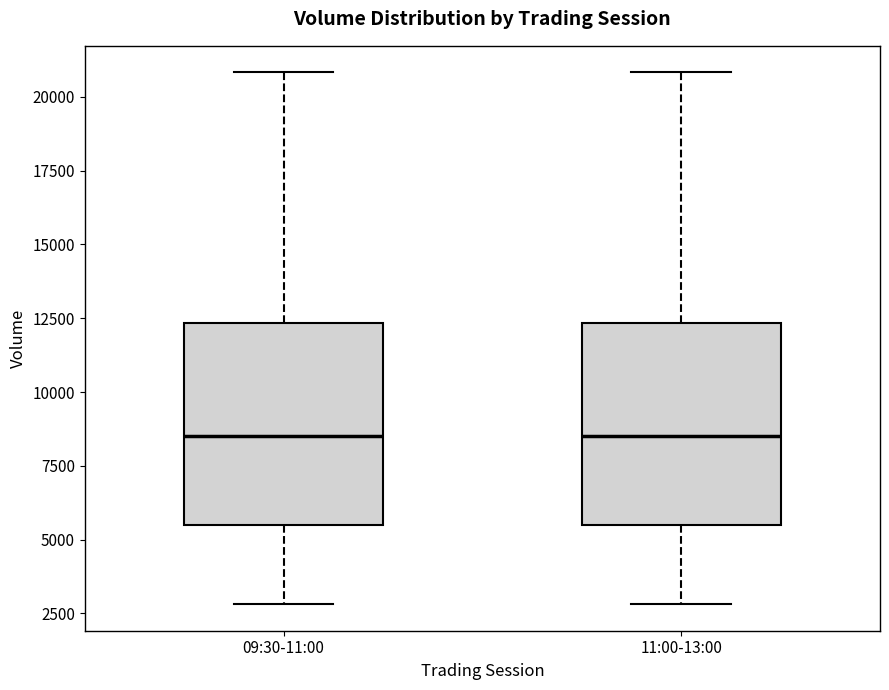

Reading left to right, read every box against the y-axis: the position of its median line, the range the box covers, and the ends of its whiskers. The values are not printed on the chart, so give them approximately, as read against the axis.

09:30-11:00: median 8500, box 5500 to 12500, whiskers 3000 to 21000
11:00-13:00: median 8500, box 5500 to 12500, whiskers 3000 to 21000